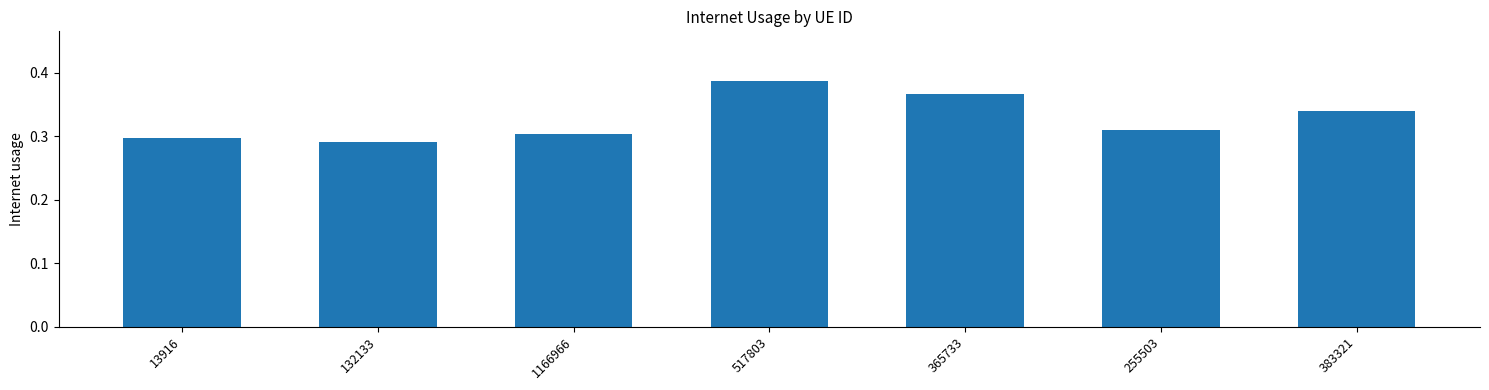

At which label is the value closest to 0?

132133